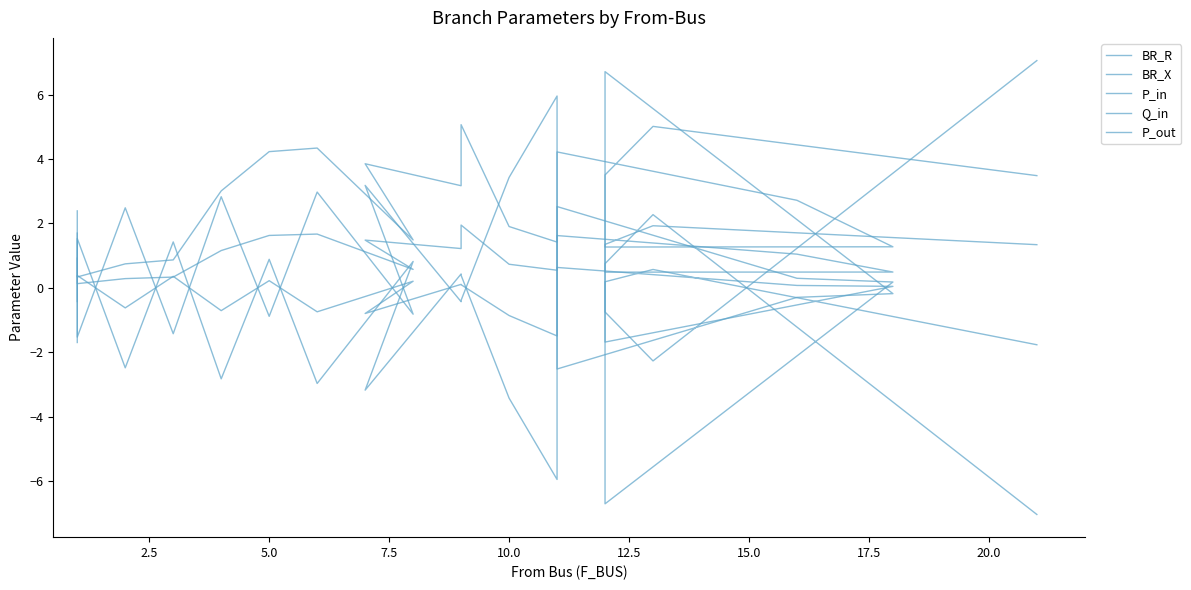

True or false: Q_in and P_out intersect in this chart.

True